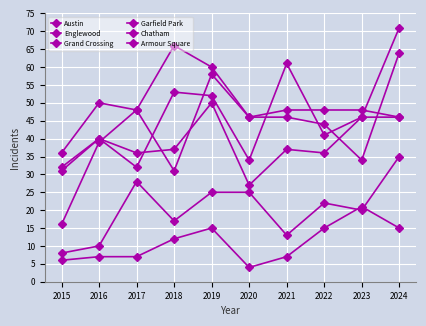

How many series are shown in this chart?

6